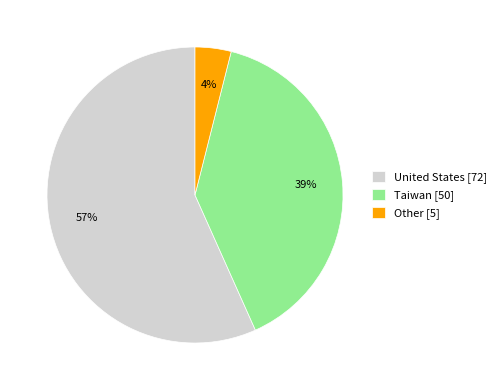

To the nearest percent, what percentage of the pie is Taiwan?

39%